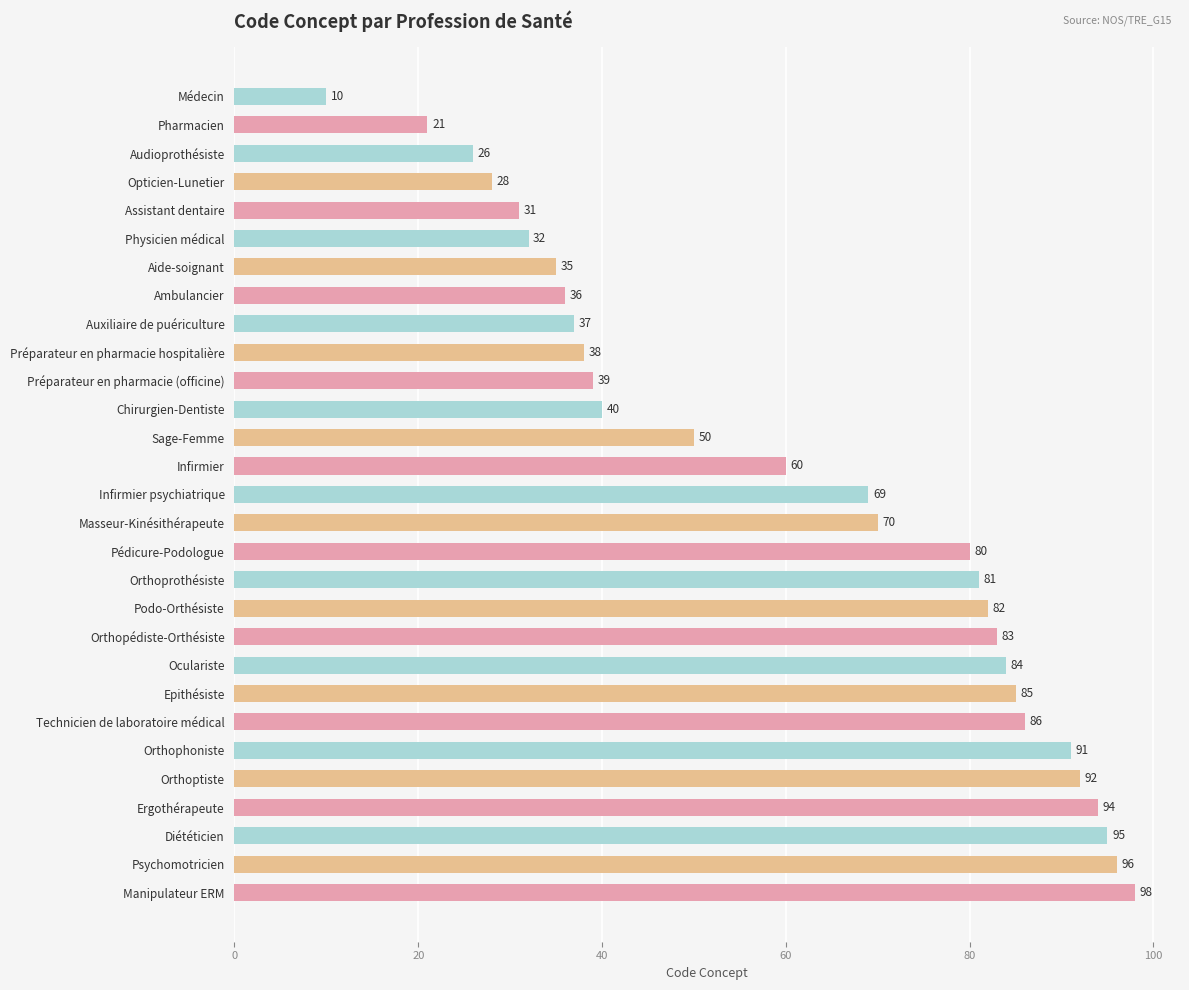

How many categories are shown in the chart?

29